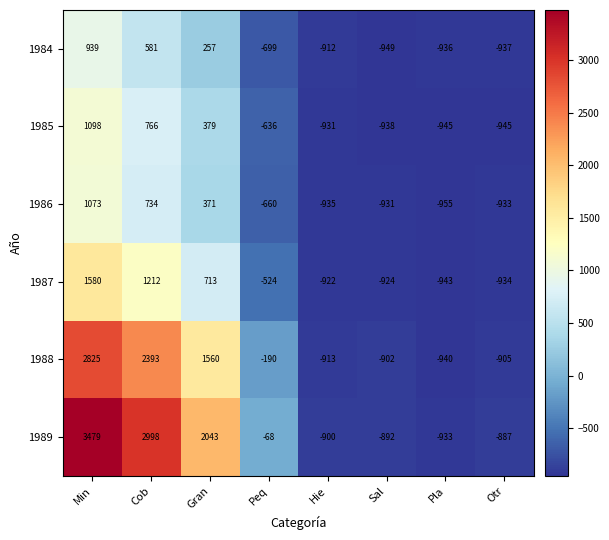

The 1984 series shows -304 at Sal. True or false?

False